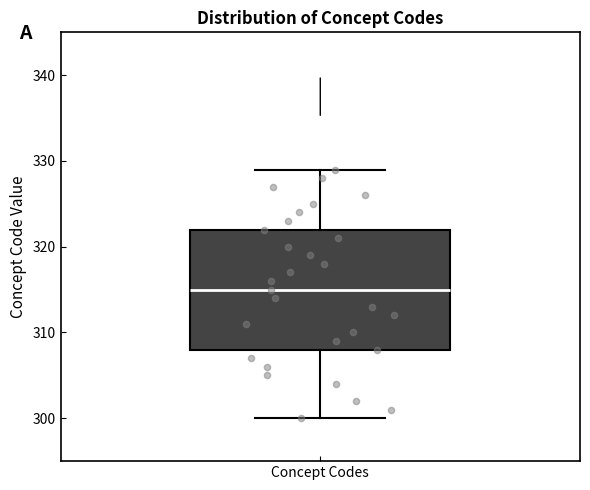

Where does the median line of the box for Concept Codes sit on the y-axis? The values are not printed on the chart, so give them approximately, as read against the axis.

315